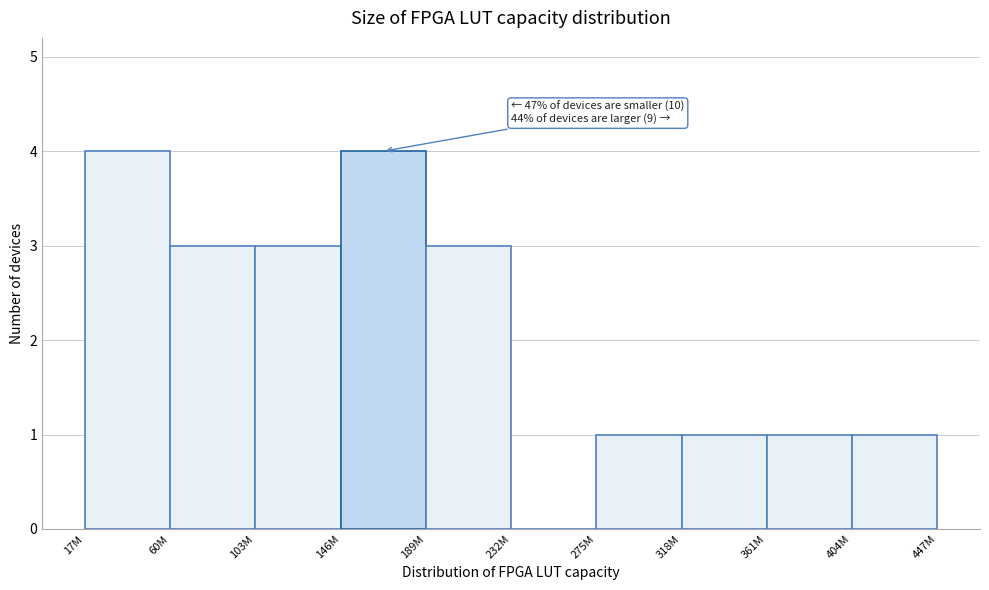

Reading right to left, extract all data points from this chart.

404M=1	361M=1	318M=1	275M=1	232M=0	189M=3	146M=4	103M=3	60M=3	17M=4